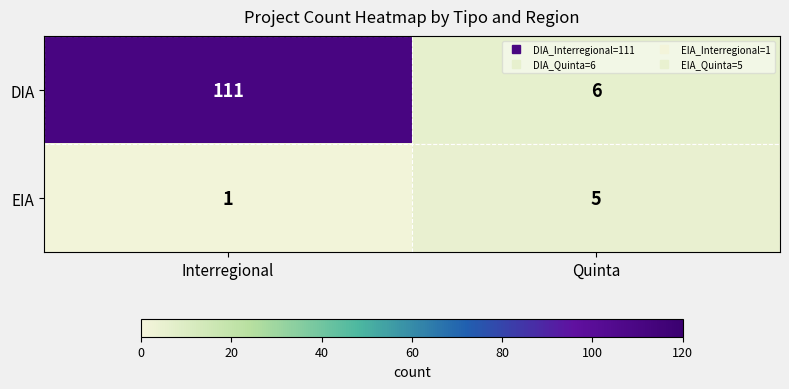

Between Interregional and Quinta, which series saw the biggest shift?

DIA